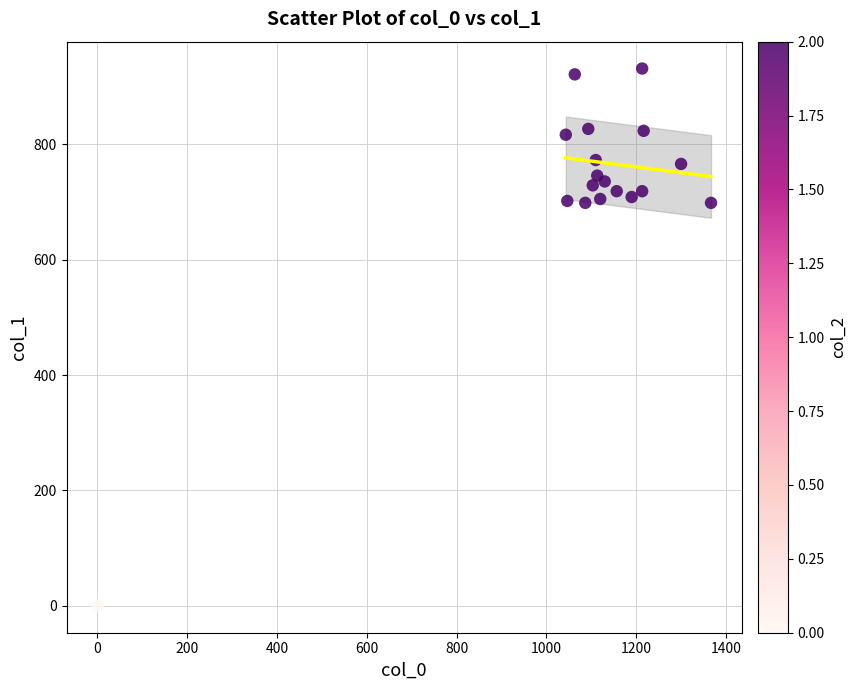

What is the range of Y values (max minus min)?

931.5